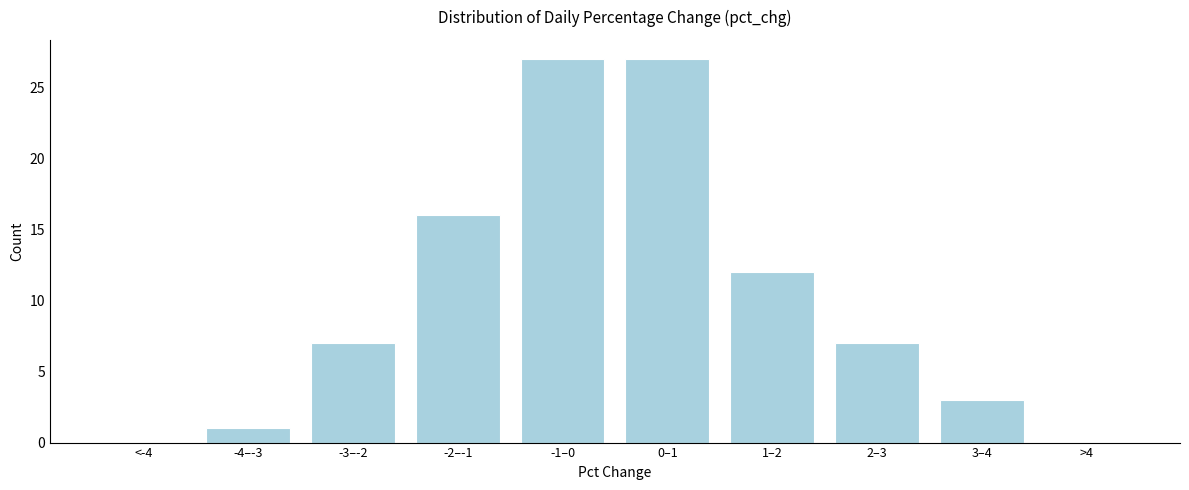

Reading left to right, extract all data points from this chart.

<-4=0	-4–-3=1	-3–-2=7	-2–-1=16	-1–0=27	0–1=27	1–2=12	2–3=7	3–4=3	>4=0